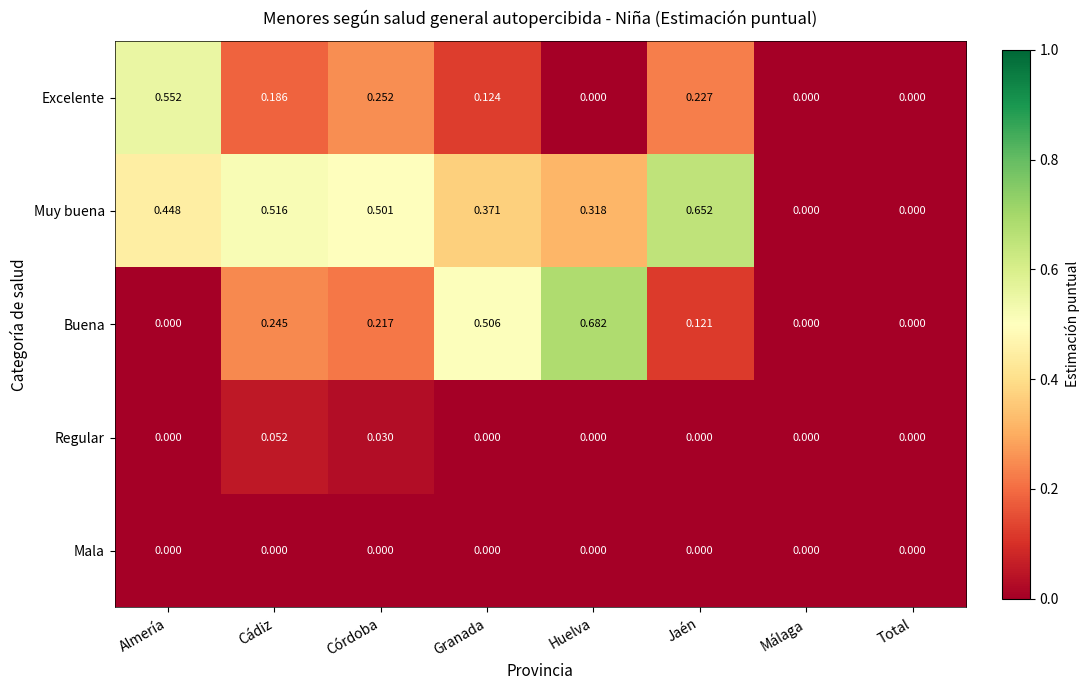

Which series has the largest range (max minus min)?

Buena